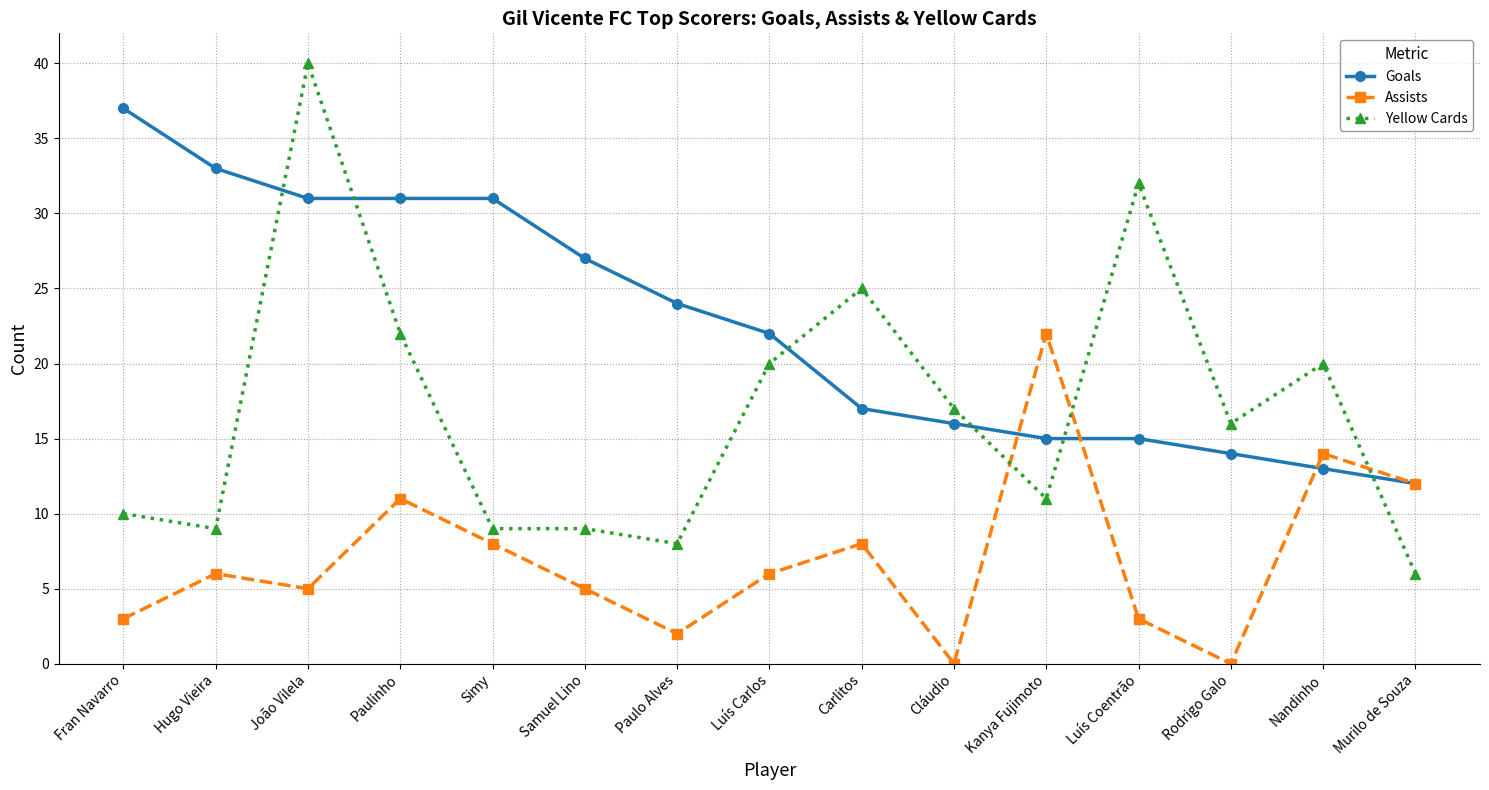

True or false: Assists and Yellow Cards cross at least once.

True